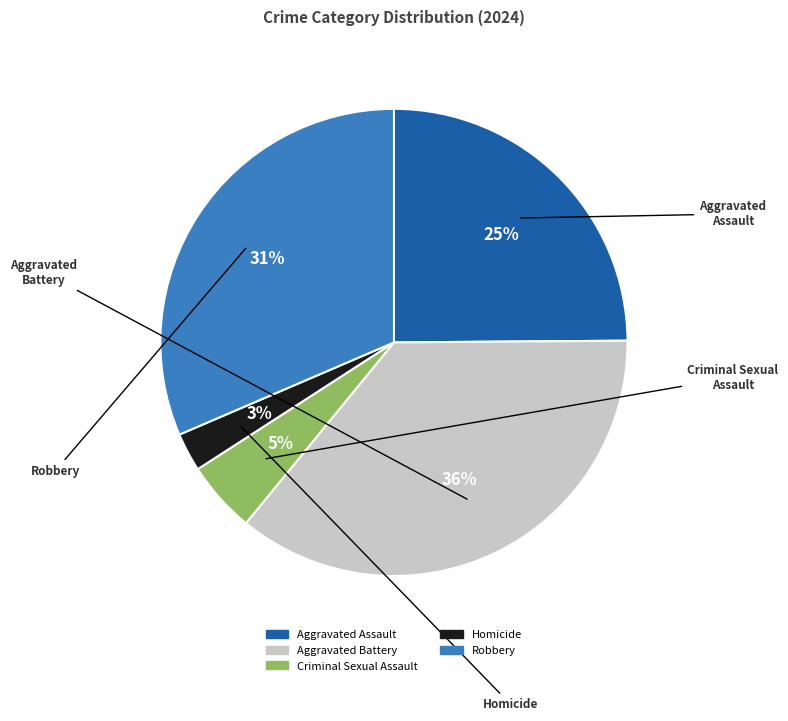

What is the ratio of the value at Criminal Sexual Assault to the value at Homicide?

1.9